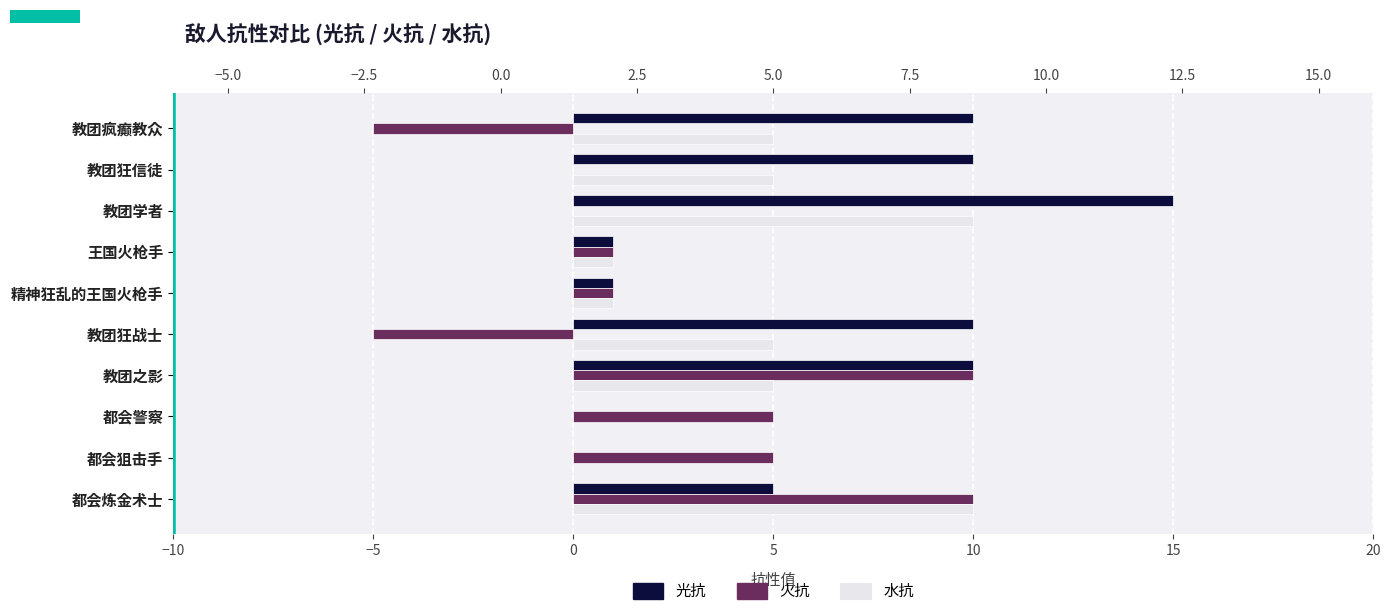

Reading right to left, what are all the values shown in this chart?

光抗: 5	0	0	10	10	1	1	15	10	10
火抗: 10	5	5	10	-5	1	1	0	0	-5
水抗: 10	0	0	5	5	1	1	10	5	5